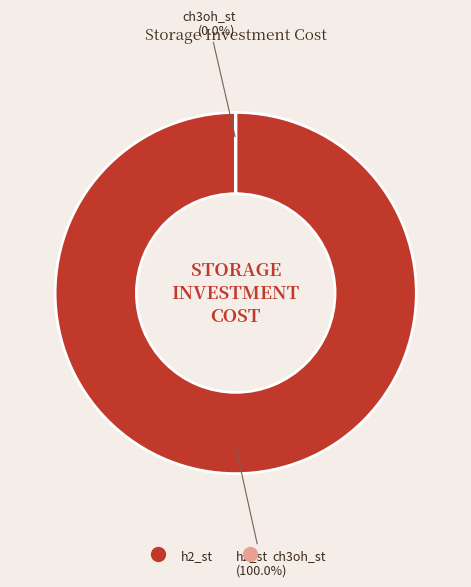

Combined, what portion of the pie is ch3oh_st and h2_st?

100.0%